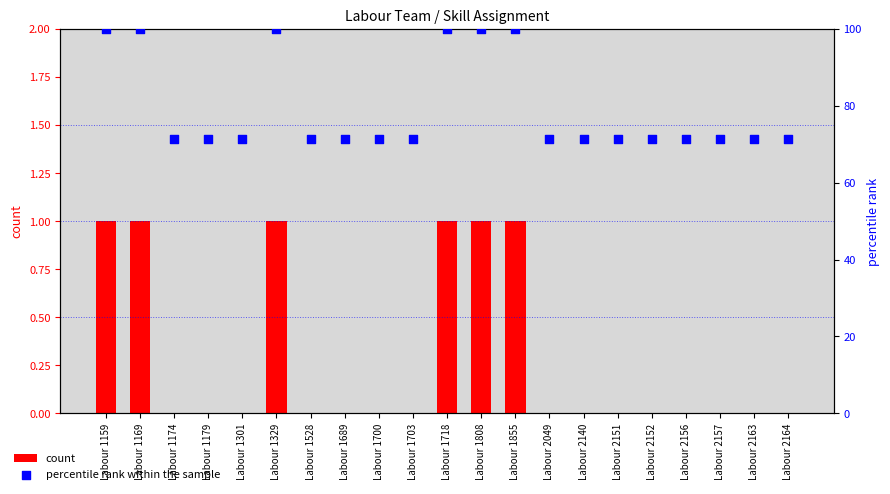

What are all the series names shown in the legend?

count, percentile rank within the sample